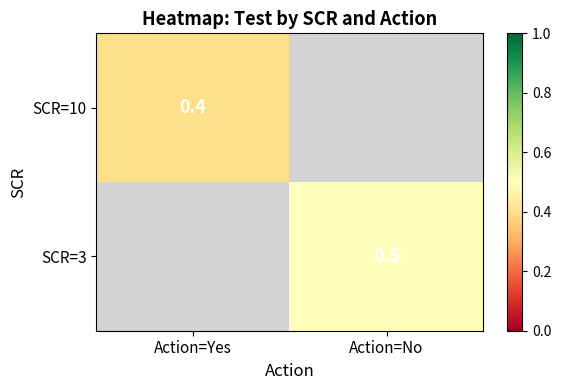

The value of SCR=3 at Action=No is 0.2. True or false?

False